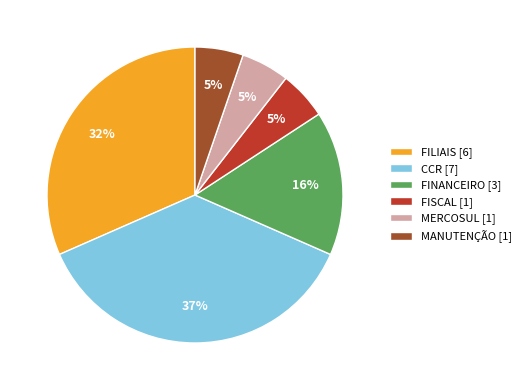

Do MERCOSUL [1] and MANUTENÇÃO [1] together represent more than half of the pie?

No